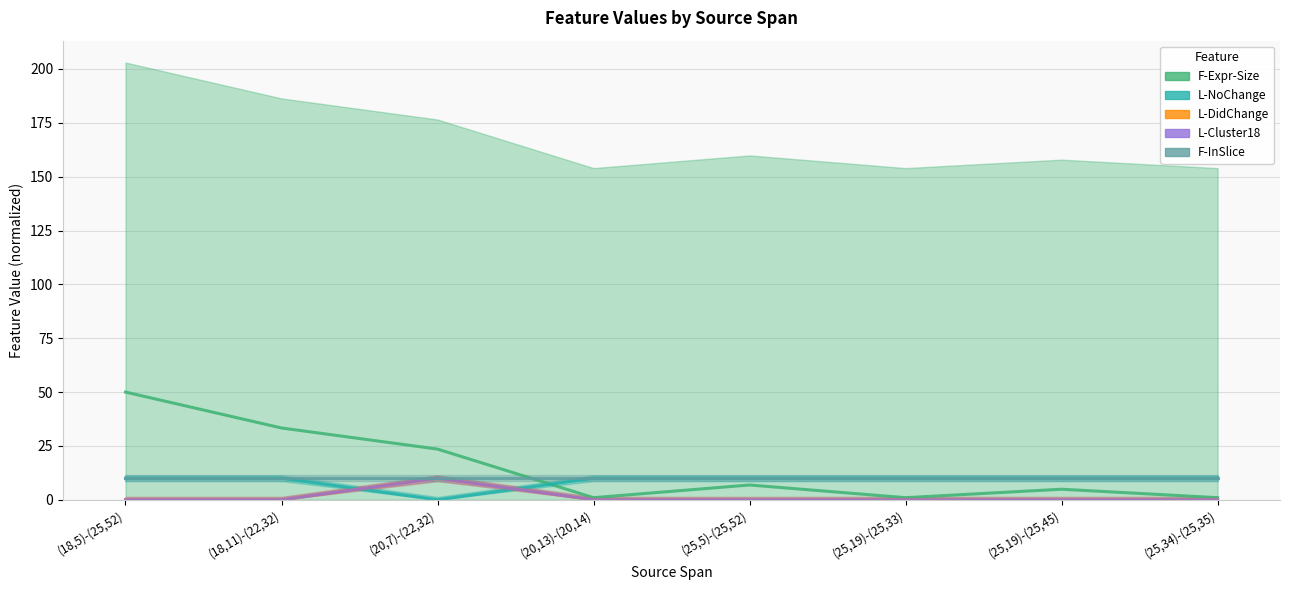

Reading left to right, what are all the values shown in this chart?

F-Expr-Size: (18,5)-(25,52)=50.0	(18,11)-(22,32)=33.3	(20,7)-(22,32)=23.5	(20,13)-(20,14)=1.0	(25,5)-(25,52)=6.9	(25,19)-(25,33)=1.0	(25,19)-(25,45)=4.9	(25,34)-(25,35)=1.0
L-NoChange: (18,5)-(25,52)=10.0	(18,11)-(22,32)=10.0	(20,7)-(22,32)=0.0	(20,13)-(20,14)=10.0	(25,5)-(25,52)=10.0	(25,19)-(25,33)=10.0	(25,19)-(25,45)=10.0	(25,34)-(25,35)=10.0
L-DidChange: (18,5)-(25,52)=0.0	(18,11)-(22,32)=0.0	(20,7)-(22,32)=10.0	(20,13)-(20,14)=0.0	(25,5)-(25,52)=0.0	(25,19)-(25,33)=0.0	(25,19)-(25,45)=0.0	(25,34)-(25,35)=0.0
L-Cluster18: (18,5)-(25,52)=0.0	(18,11)-(22,32)=0.0	(20,7)-(22,32)=10.0	(20,13)-(20,14)=0.0	(25,5)-(25,52)=0.0	(25,19)-(25,33)=0.0	(25,19)-(25,45)=0.0	(25,34)-(25,35)=0.0
F-InSlice: (18,5)-(25,52)=10.0	(18,11)-(22,32)=10.0	(20,7)-(22,32)=10.0	(20,13)-(20,14)=10.0	(25,5)-(25,52)=10.0	(25,19)-(25,33)=10.0	(25,19)-(25,45)=10.0	(25,34)-(25,35)=10.0